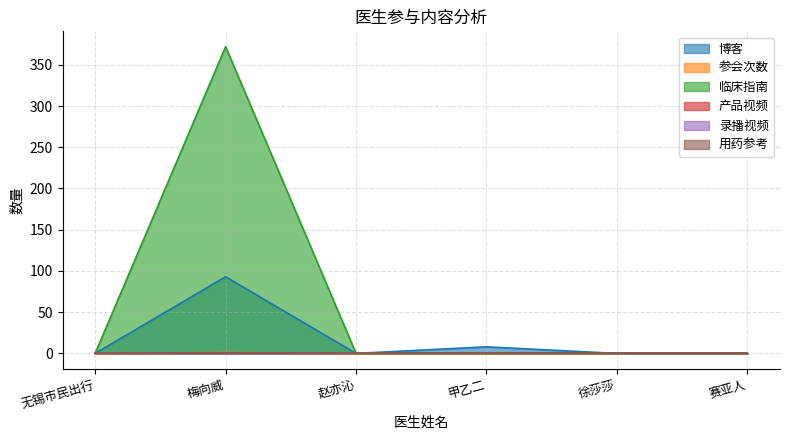

Where is the first local minimum for 博客?

赵亦沁